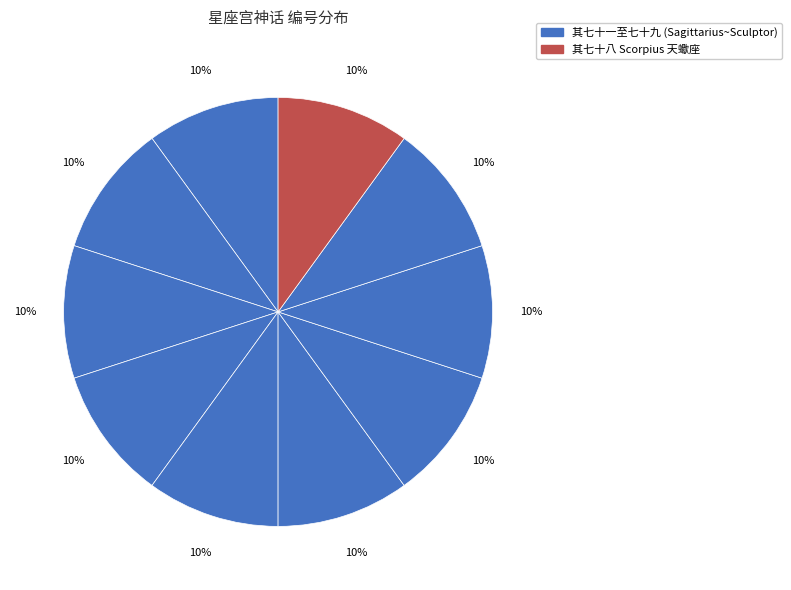

How many slices are in this pie chart?

10